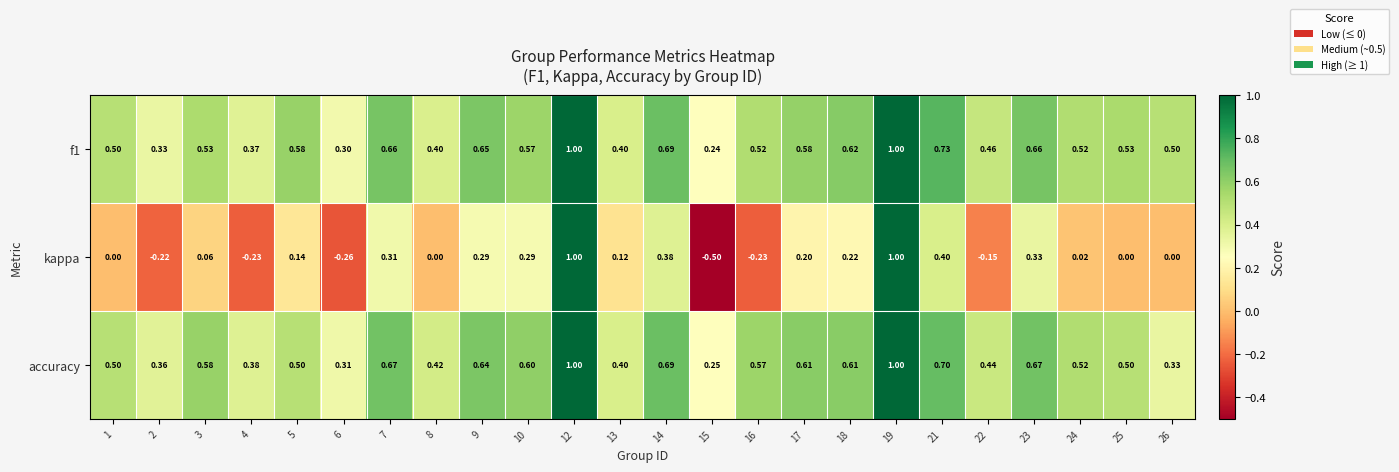

Between 9 and 14, which series saw the biggest shift?

kappa